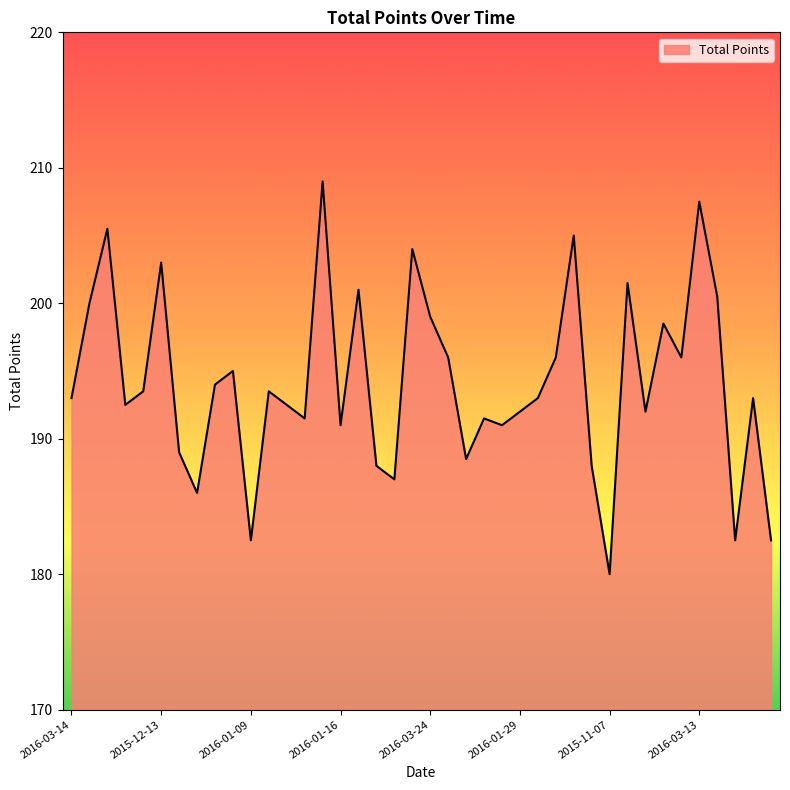

What is the minimum value shown in the chart?

180.0